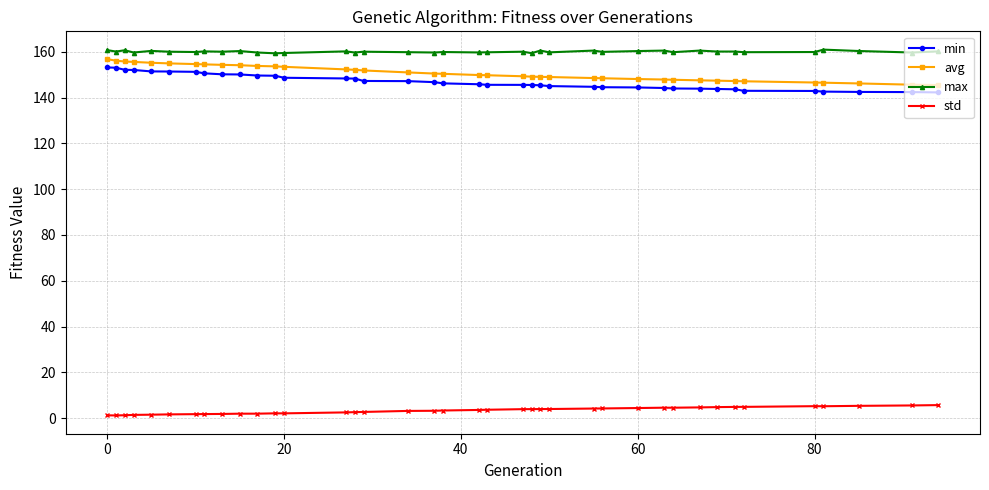

True or false: avg and std intersect in this chart.

False